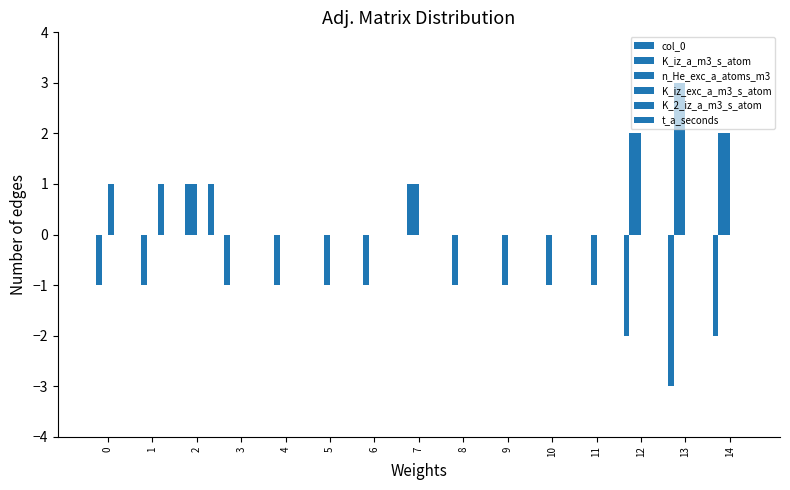

True or false: t_a_seconds has a value of 0 at 3.

True